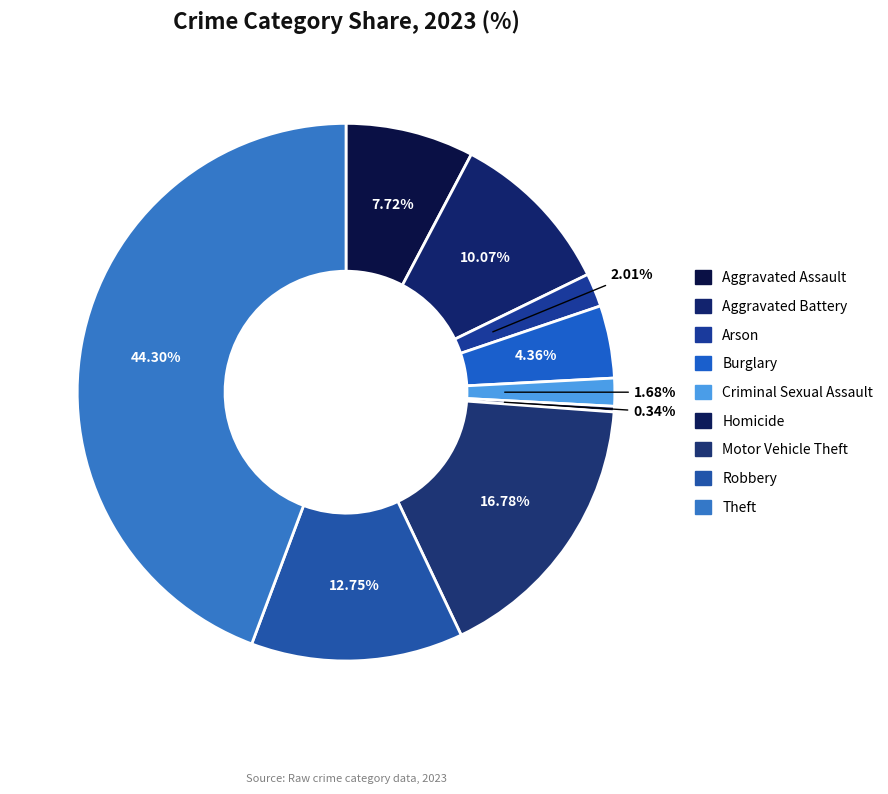

Is the sum of Arson and Robbery greater than half?

No